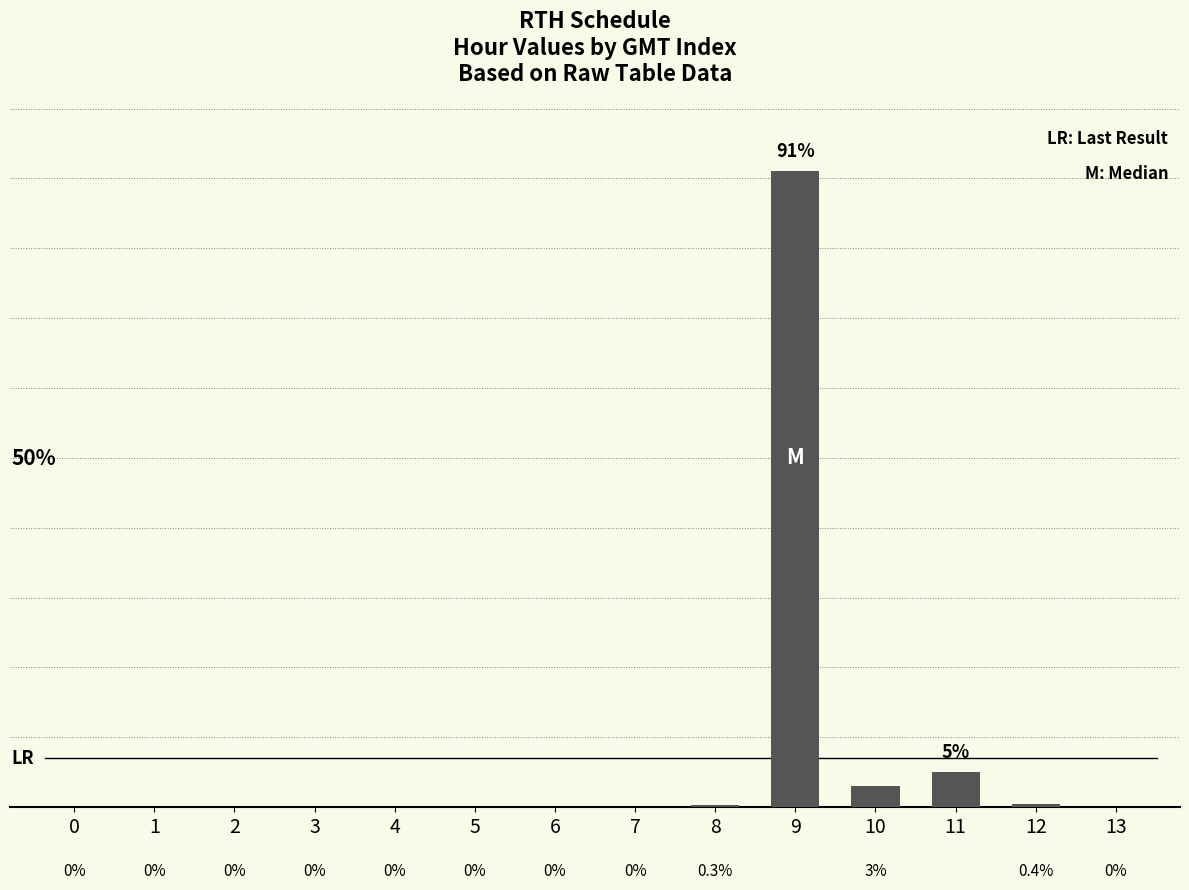

Reading left to right, extract all data points from this chart.

0=0.0	1=0.0	2=0.0	3=0.0	4=0.0	5=0.0	6=0.0	7=0.0	8=0.3	9=91.0	10=3.0	11=5.0	12=0.4	13=0.0